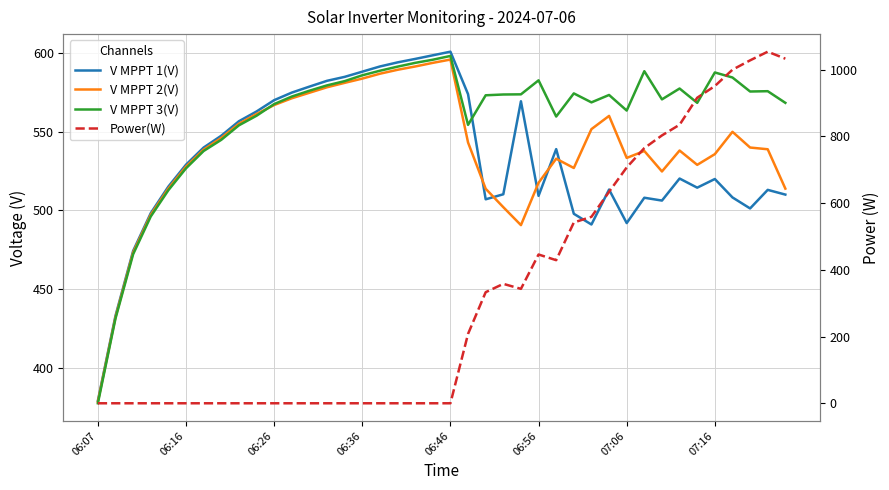

Which series has the largest range (max minus min)?

Power(W)